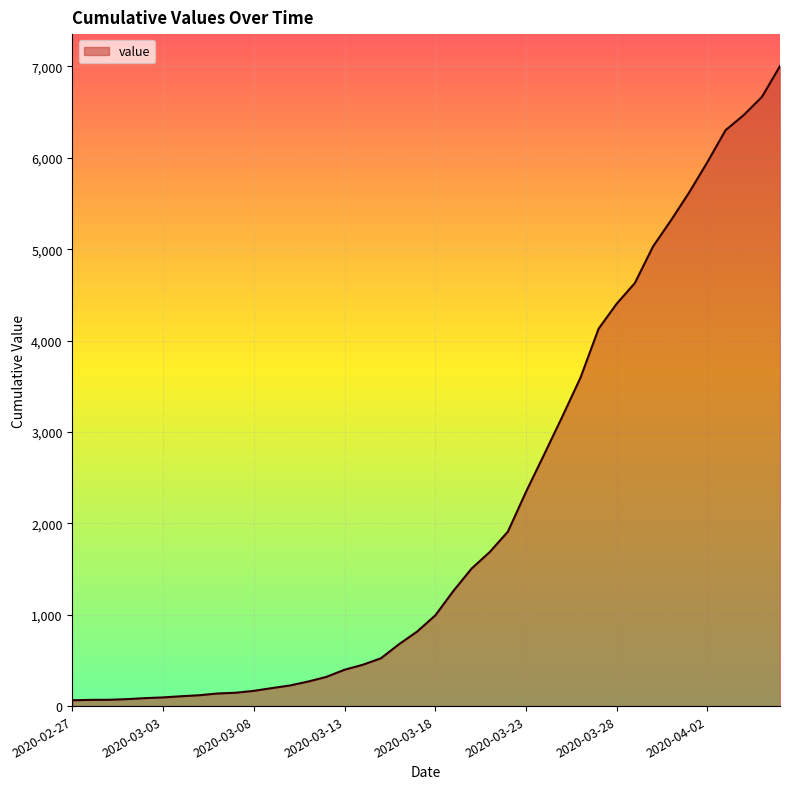

What is the greatest value displayed?

7004